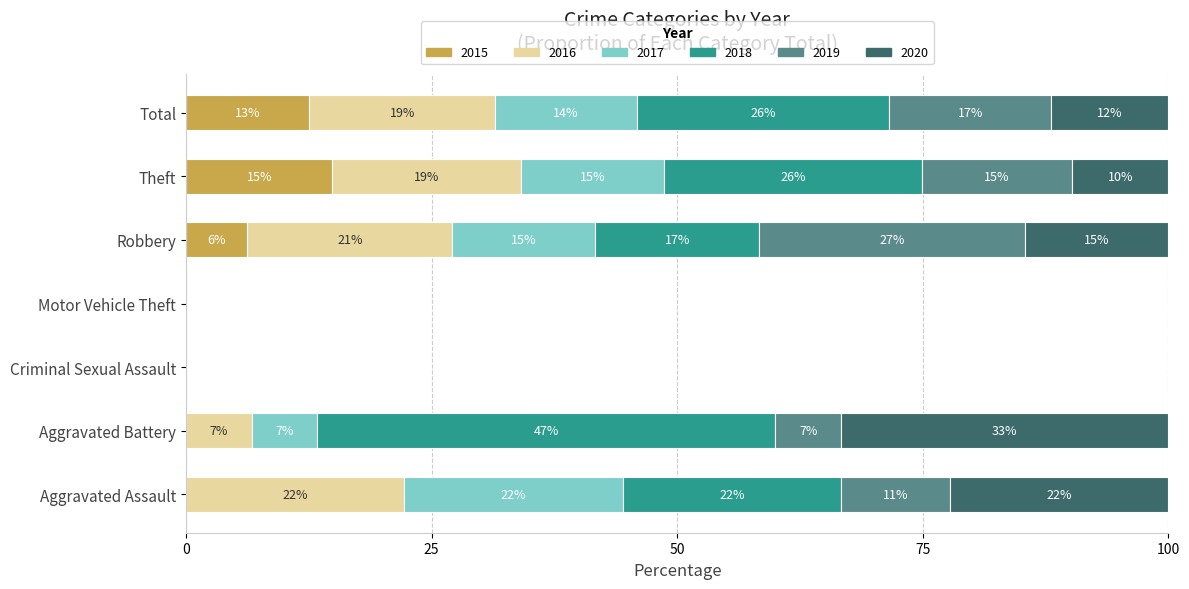

The value of 2015 at Robbery is 4. True or false?

False